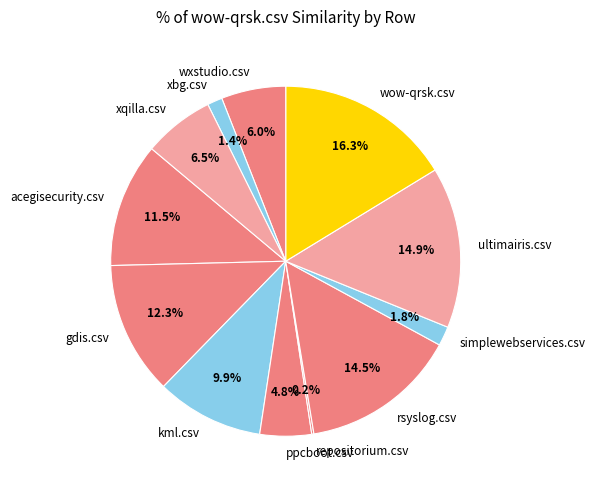

Is there any slice that represents more than half of the pie?

No